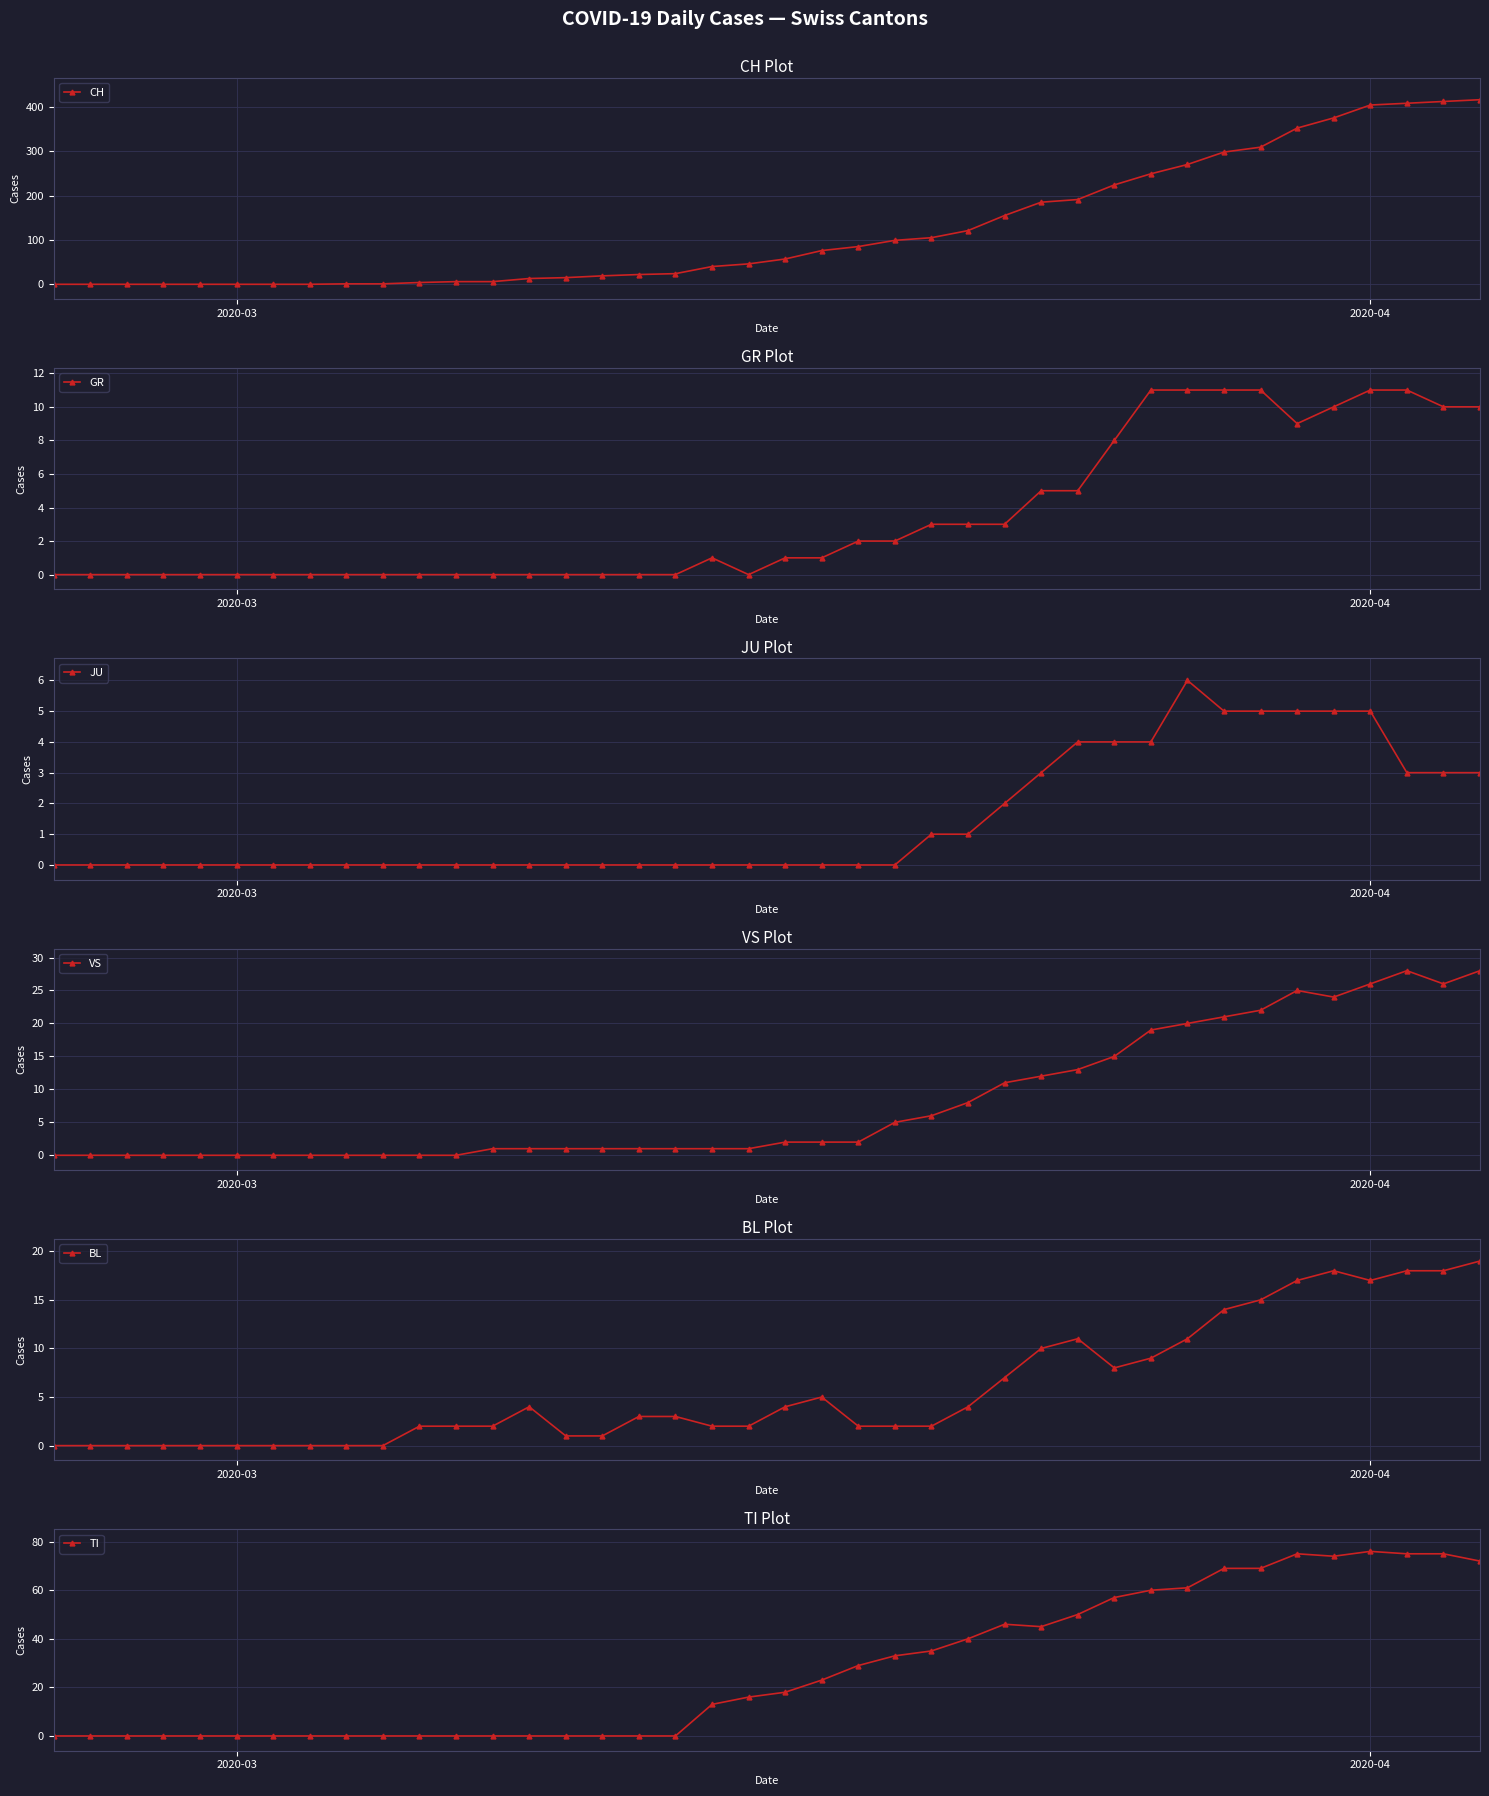

How many data points in CH are less than 57?

20